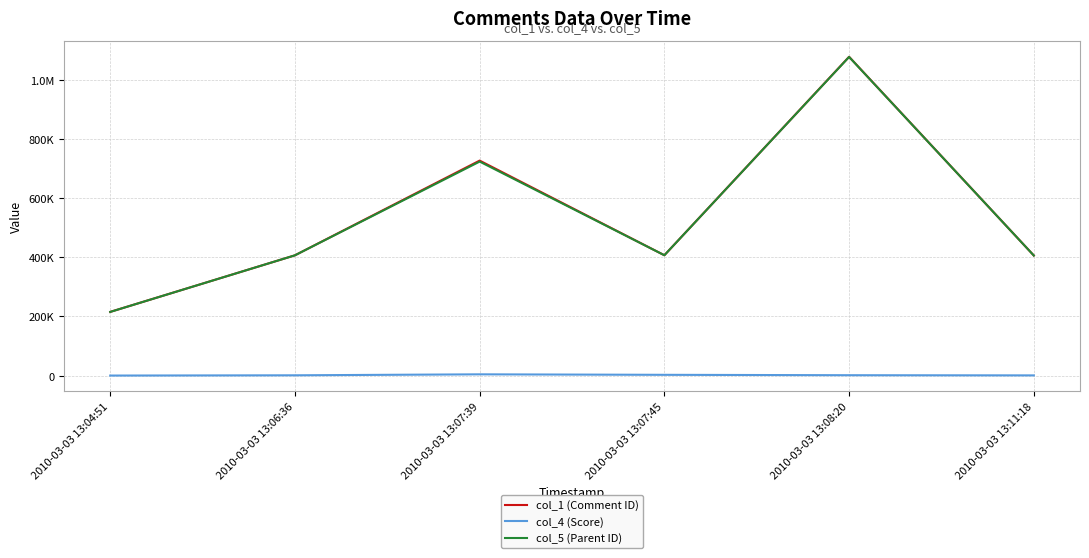

Rank the series by their maximum value, from highest to lowest.

col_1 (Comment ID), col_5 (Parent ID), col_4 (Score)